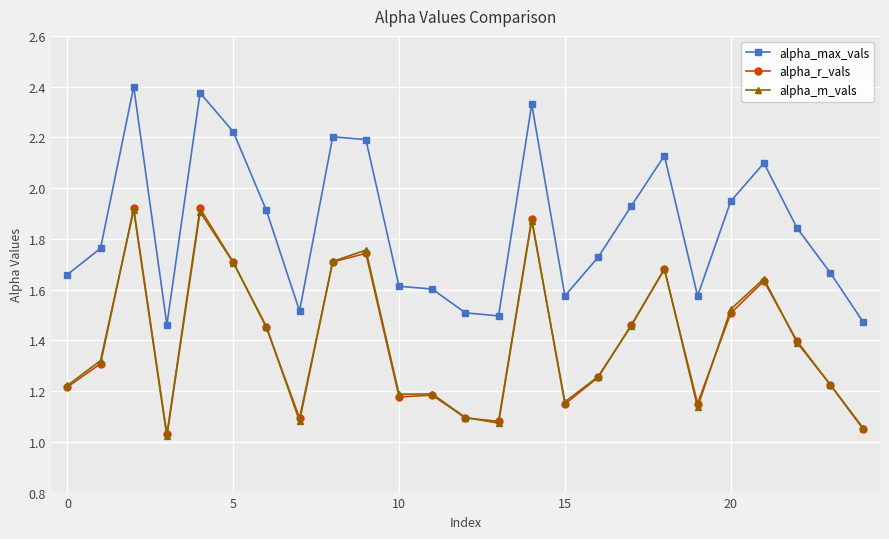

What is the difference between the maximum and second lowest values in the alpha_r_vals series?

0.9